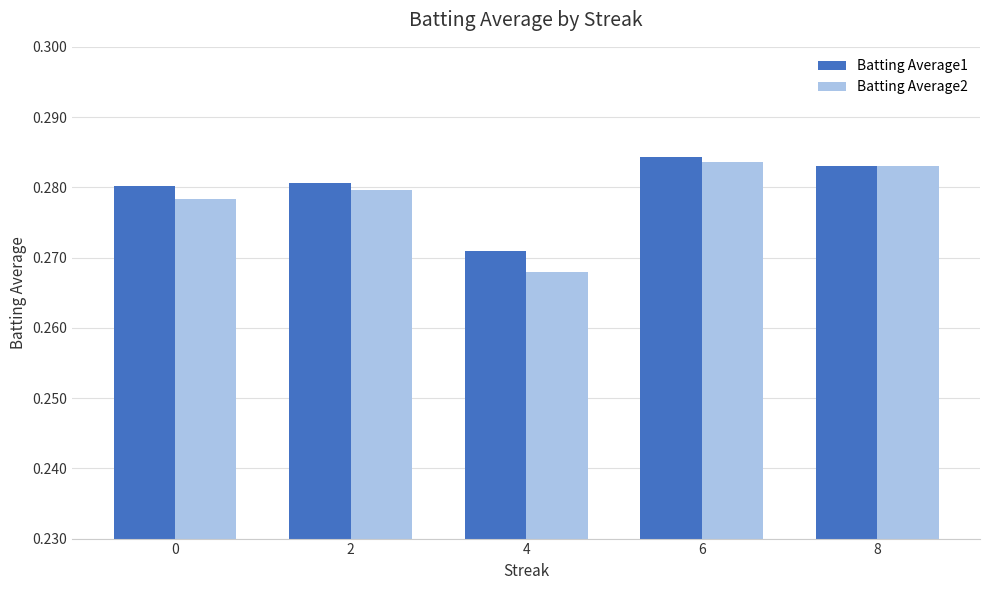

How many bars are there in each group?

2